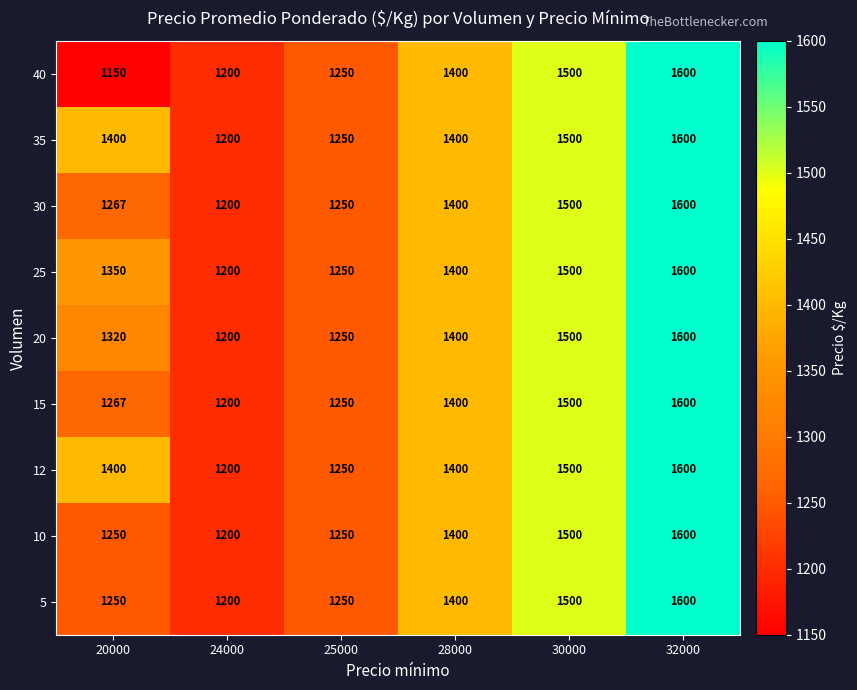

Is it true that 30 equals 559 at 25000?

False